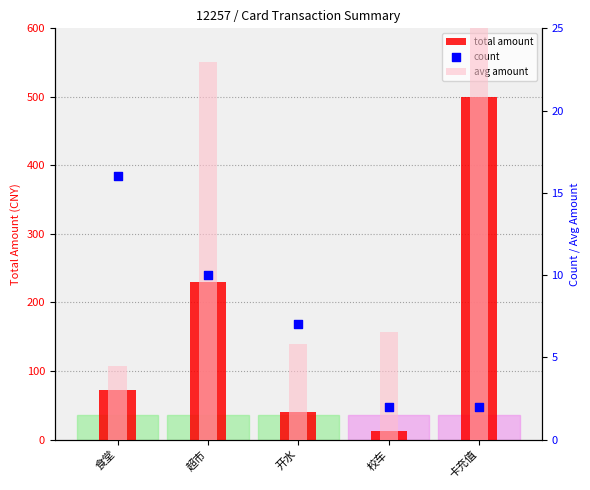

At how many categories does at least one series exceed 376?

1